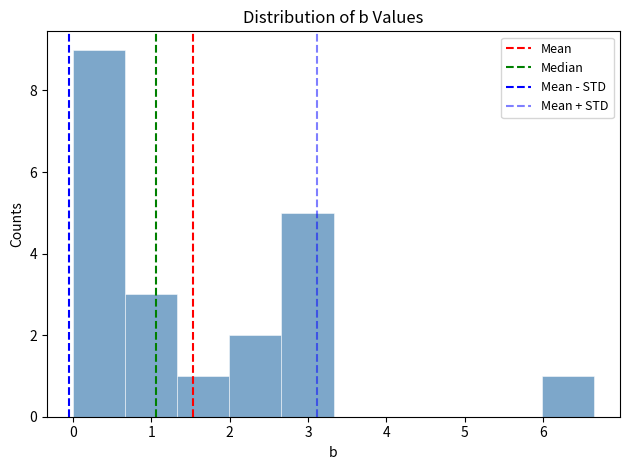

Reading left to right, transcribe this chart: for each bar, give the range it covers on the x-axis and its height. Neither the bar edges nor the heights are printed on the chart, so give them approximately, as read against the axes.

0.0 to 0.7: 9
0.7 to 1.3: 3
1.3 to 2.0: 1
2.0 to 2.7: 2
2.7 to 3.3: 5
3.3 to 4.0: 0
4.0 to 4.7: 0
4.7 to 5.3: 0
5.3 to 6.0: 0
6.0 to 6.7: 1